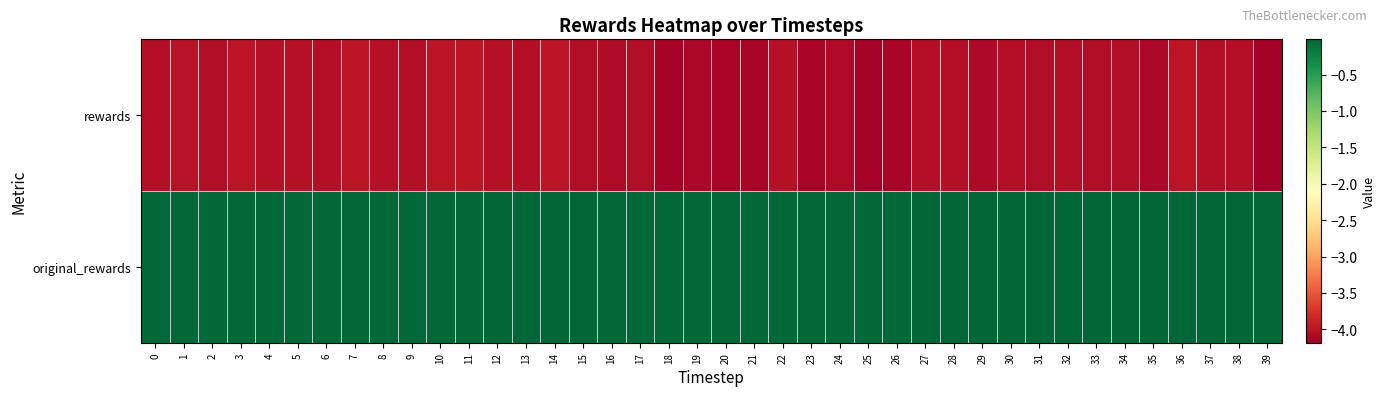

Which series has the largest range (max minus min)?

rewards